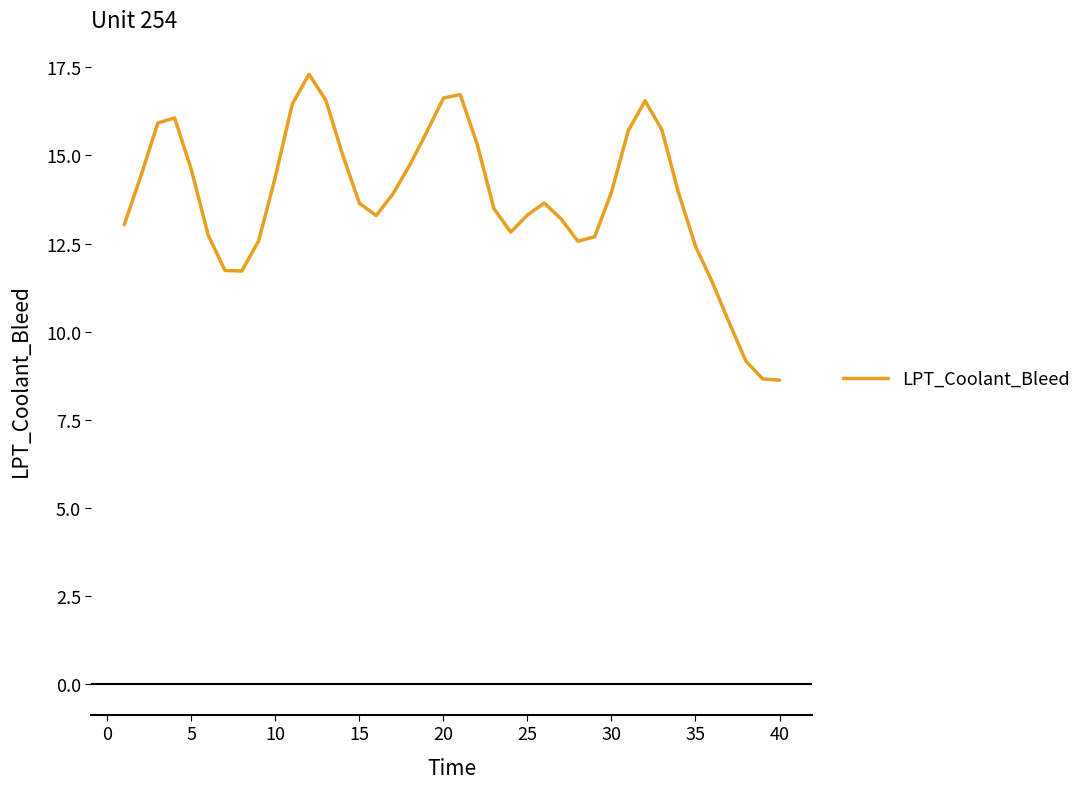

What is the difference between the second highest and second lowest values?

8.1